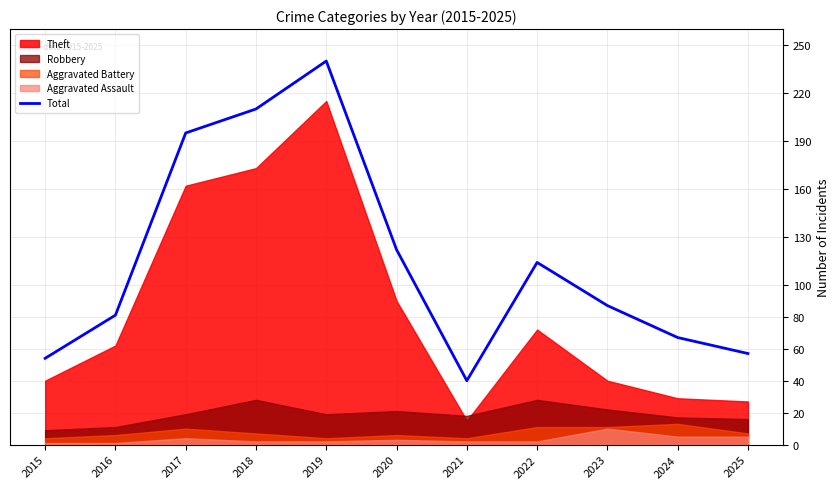

The chart shows a value of 77 at 2025. True or false?

False